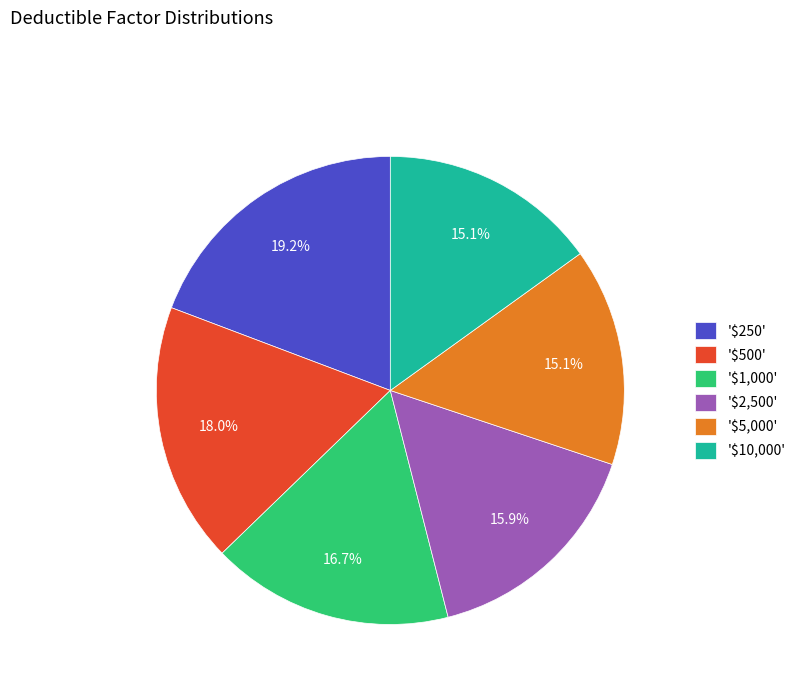

What percentage is NOT represented by '$5,000'?

84.9%